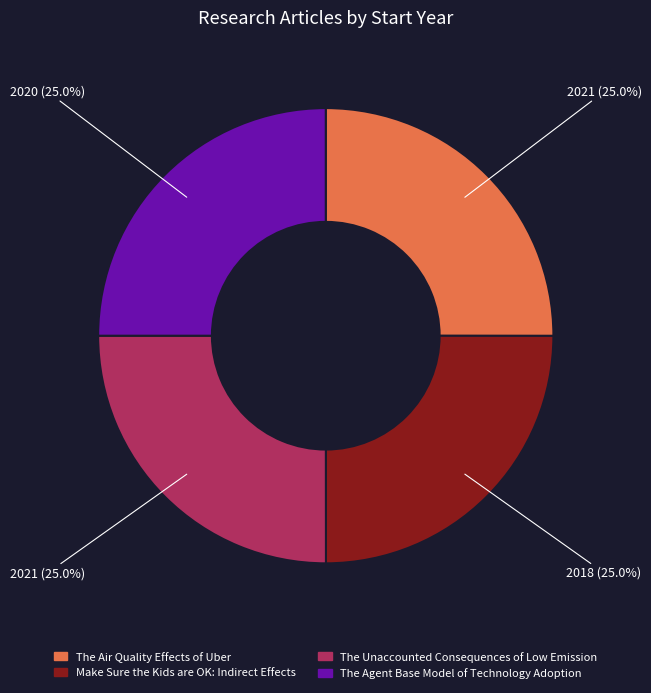

What percentage is the Make Sure the Kids are OK: Indirect Effects slice, to the nearest percent?

25%